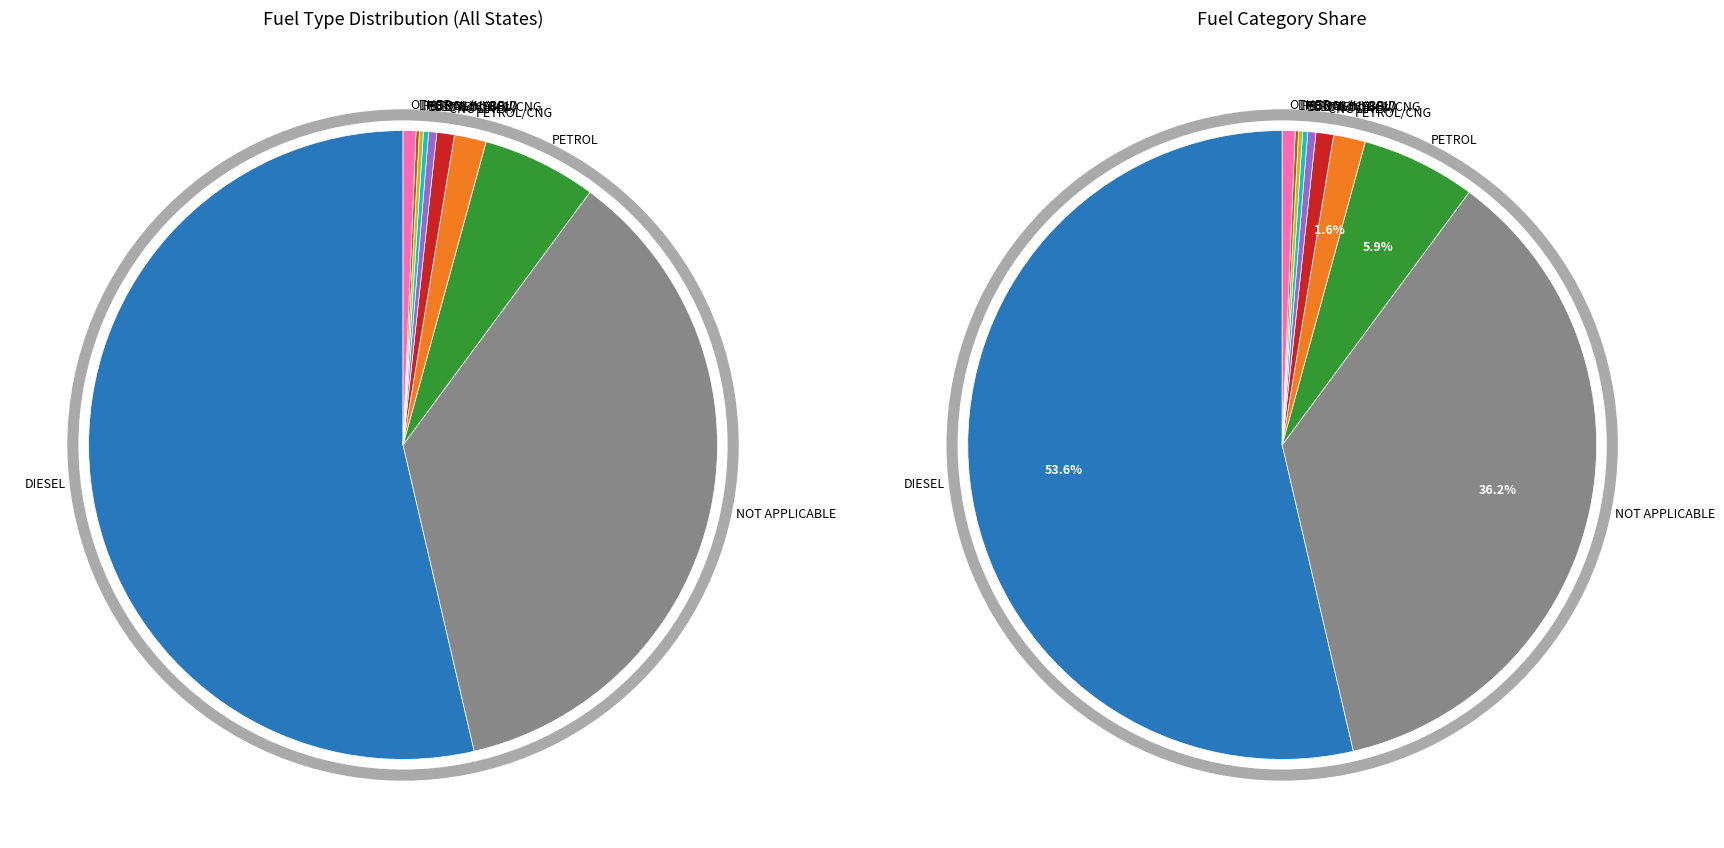

Count the number of slices in the pie.

12